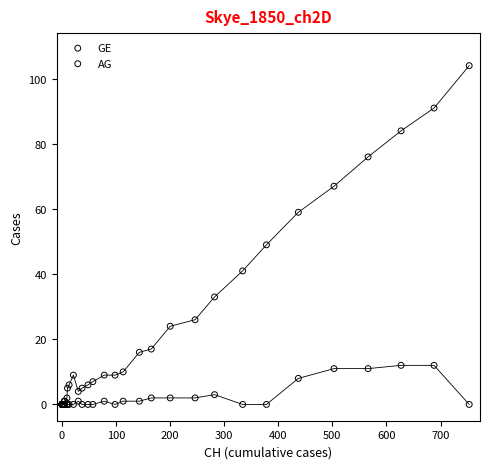

Which series has the widest spread of Y values?

GE